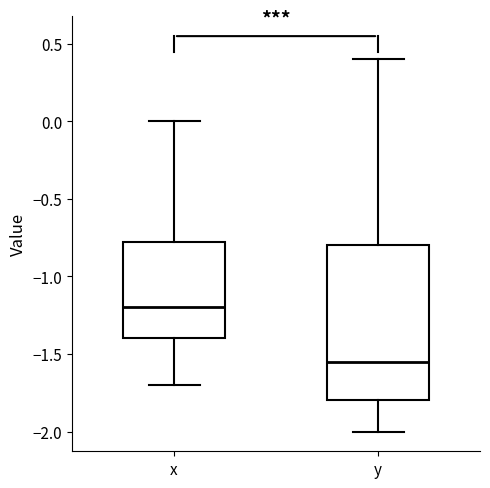

Where does the upper whisker of the box for x end on the y-axis? The values are not printed on the chart, so give them approximately, as read against the axis.

0.00